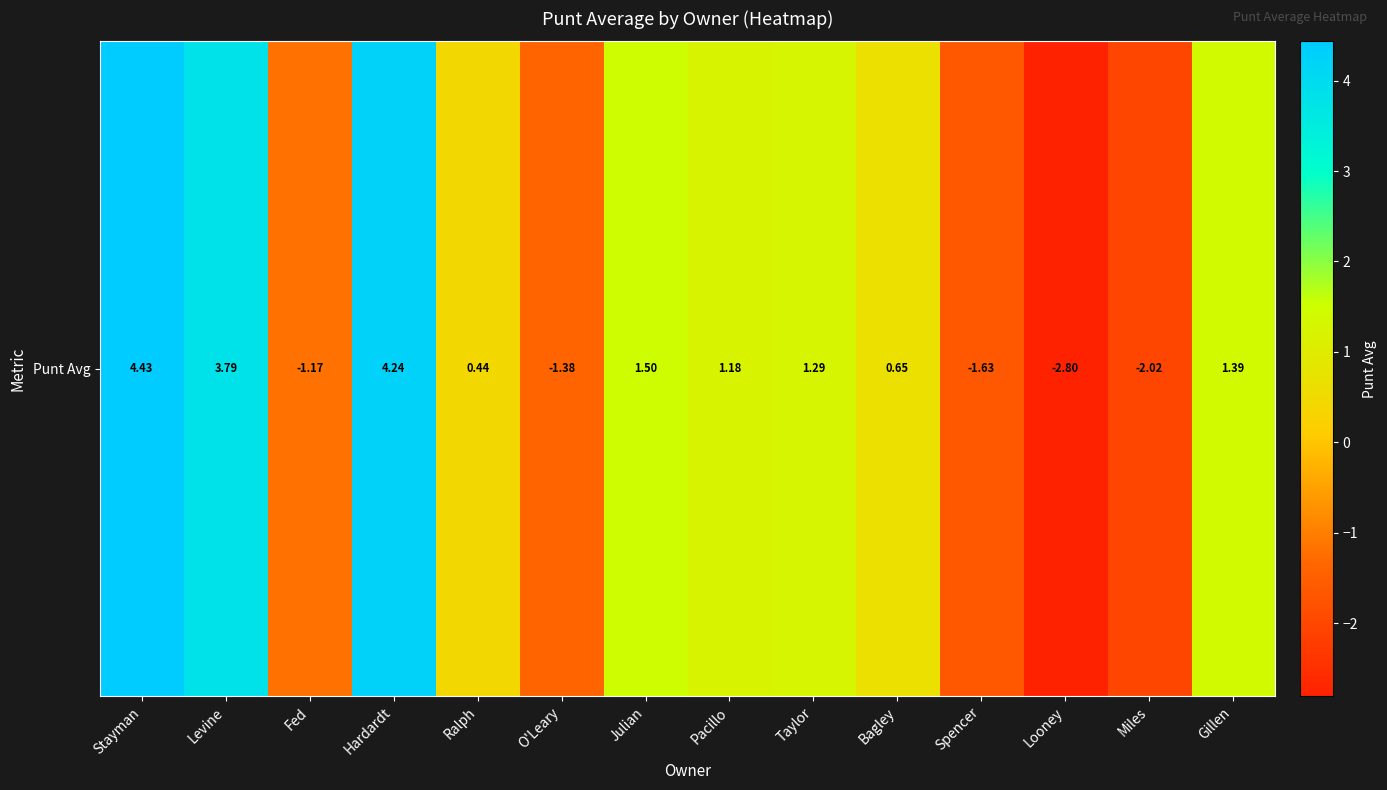

Which label corresponds to the largest value in the chart?

Stayman